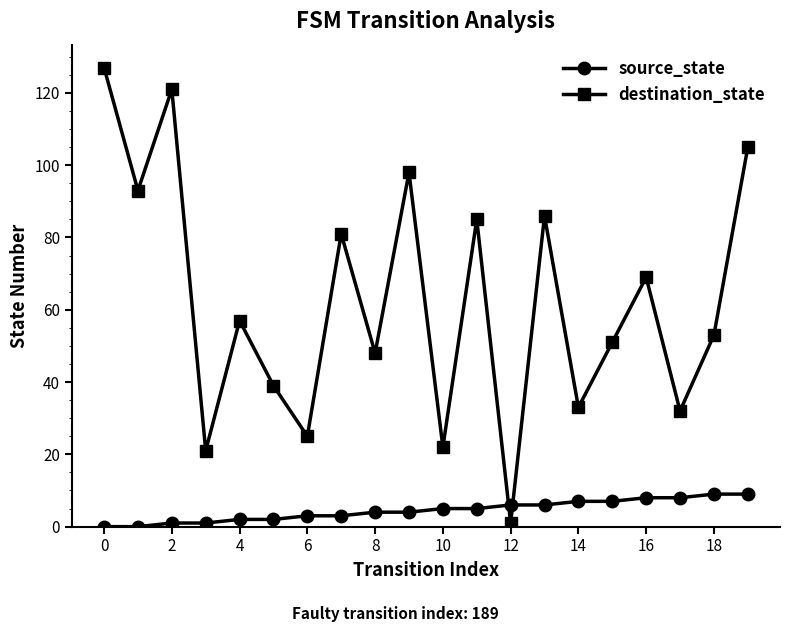

List the series in order of their overall mean, highest first.

destination_state, source_state